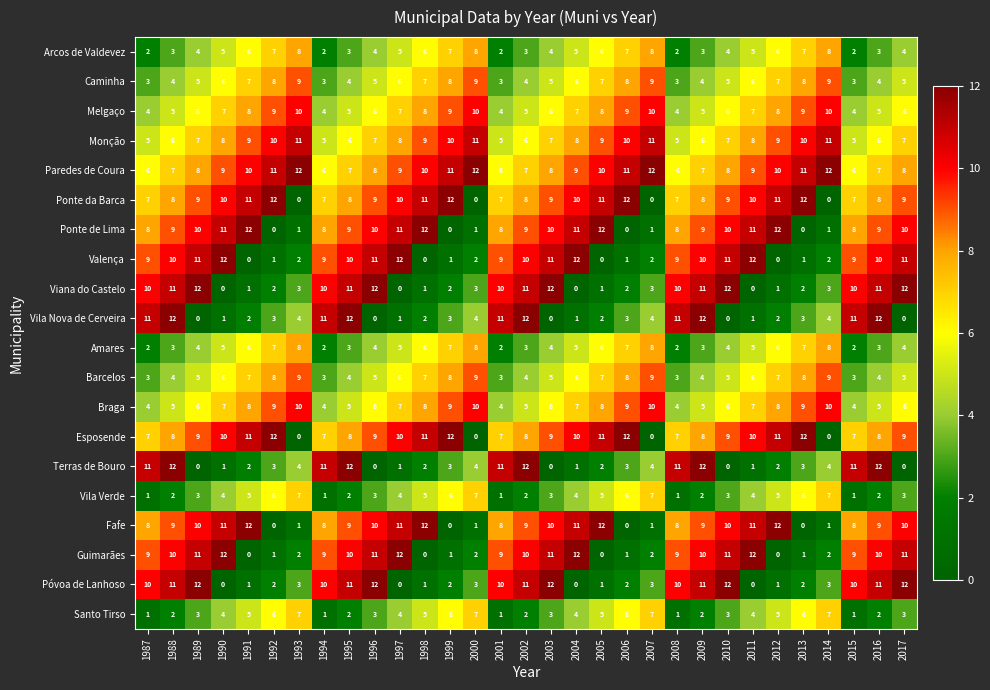

What is the sum of all Amares values?

149